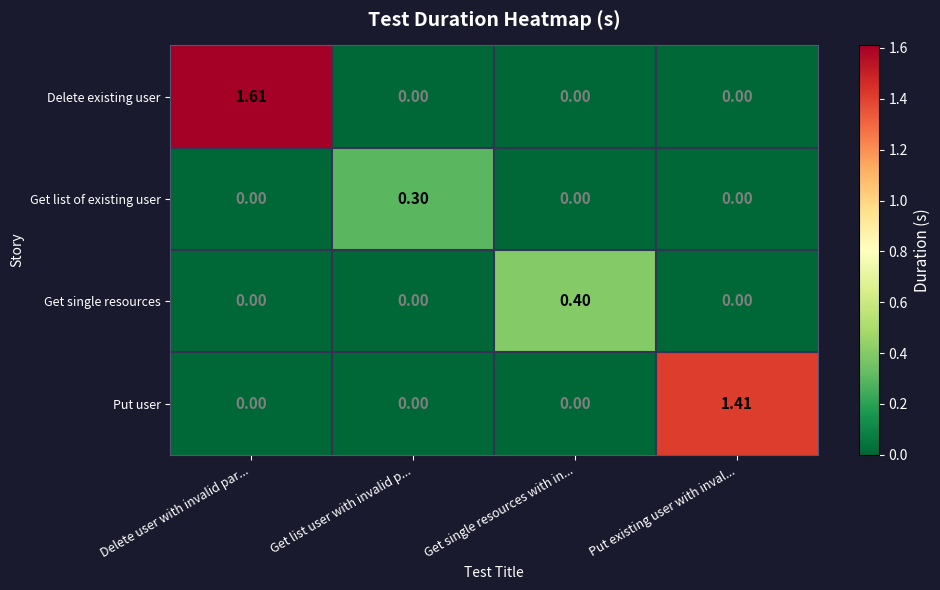

Which series has the largest total across all categories?

Delete existing user